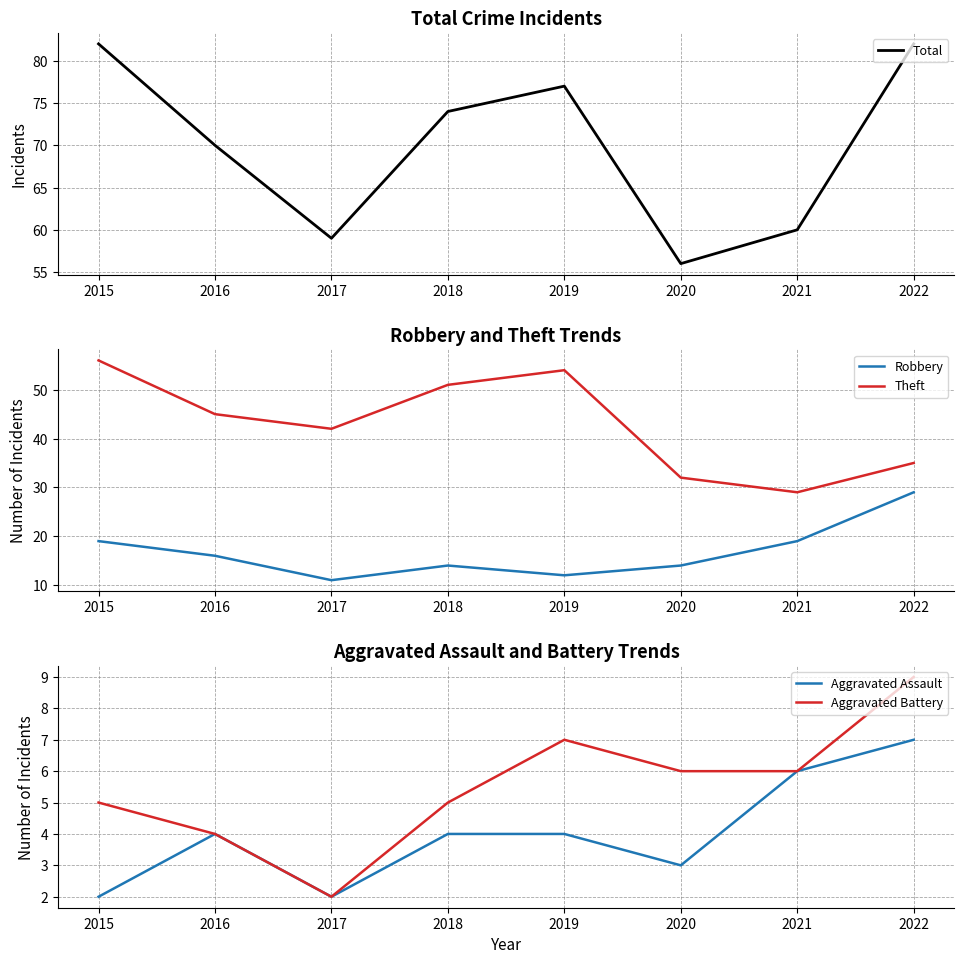

True or false: Aggravated Battery and Robbery intersect in this chart.

False